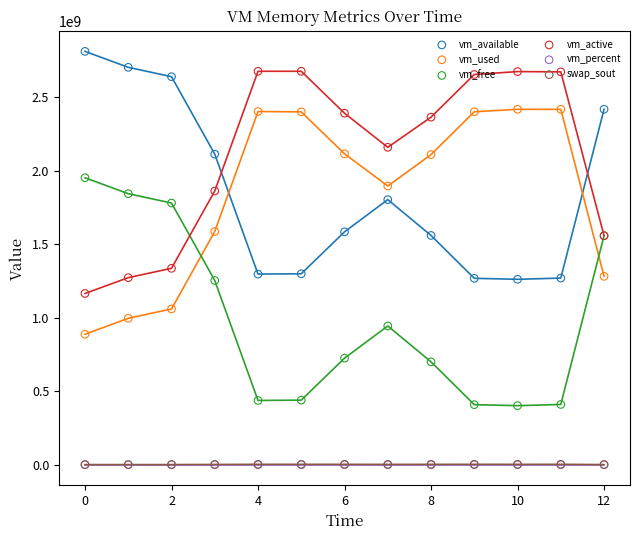

What is the total value across all series at 4?

6812405805.7